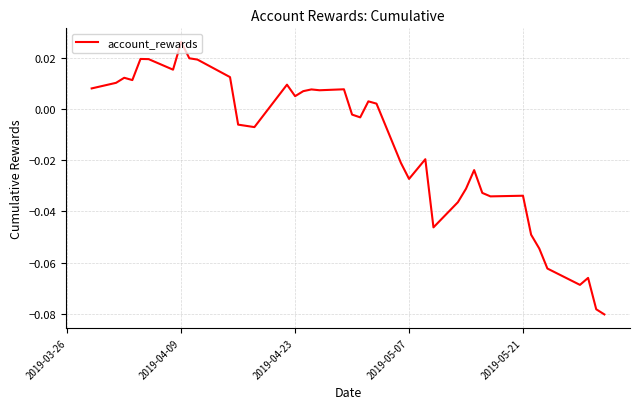

What is the difference between the second highest and second lowest values?

0.1